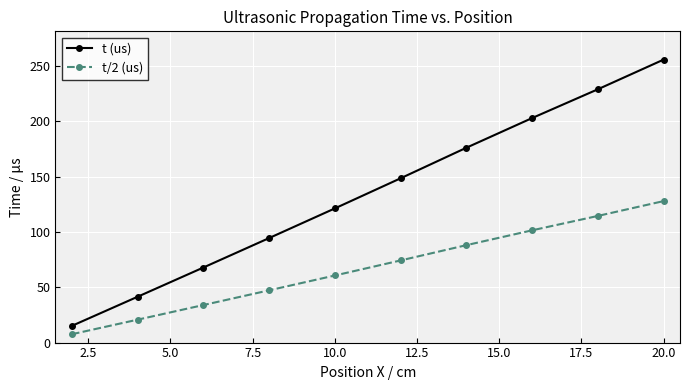

What is the sum of all t/2 (us) values?

675.8